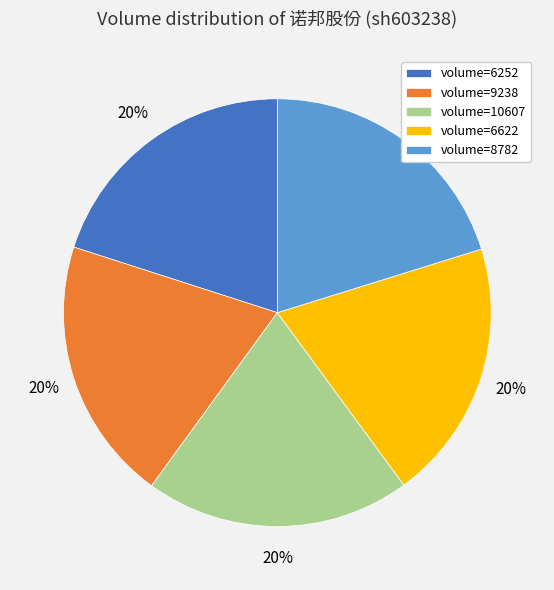

Approximately how many times larger is the value at volume=6622 compared to volume=8782?

1.0